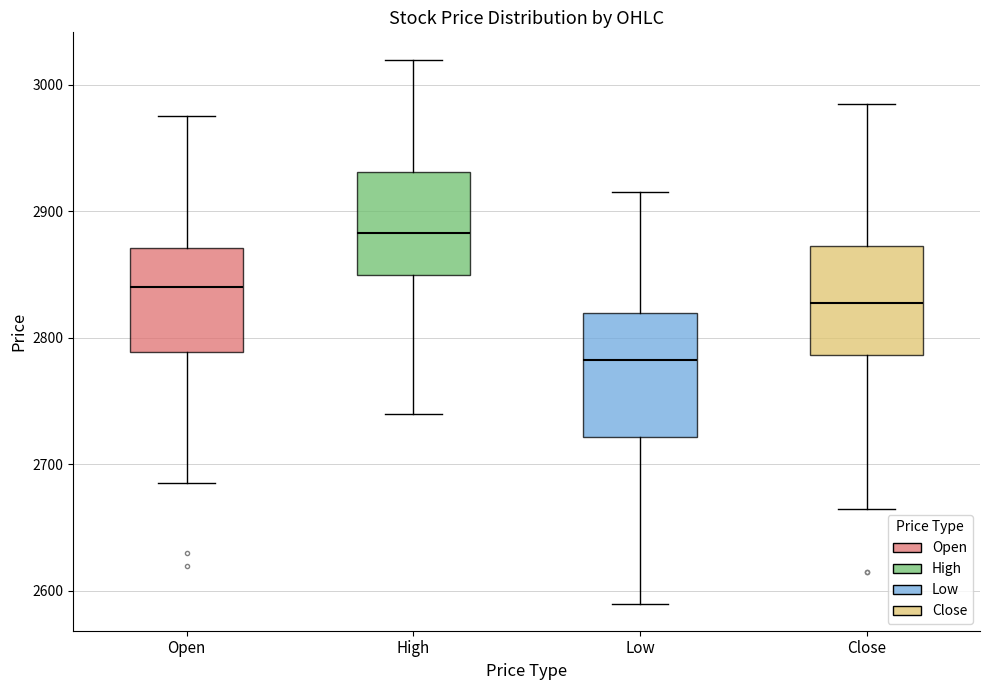

Reading left to right, transcribe this box plot: for each box, give where its median line is, the range the box spans, and where its two whiskers end, as read against the y-axis. The values are not printed on the chart, so give them approximately, as read against the axis.

Open: median 2840, box 2790 to 2870, whiskers 2690 to 2980
High: median 2880, box 2850 to 2930, whiskers 2740 to 3020
Low: median 2780, box 2720 to 2820, whiskers 2590 to 2920
Close: median 2830, box 2790 to 2870, whiskers 2670 to 2990